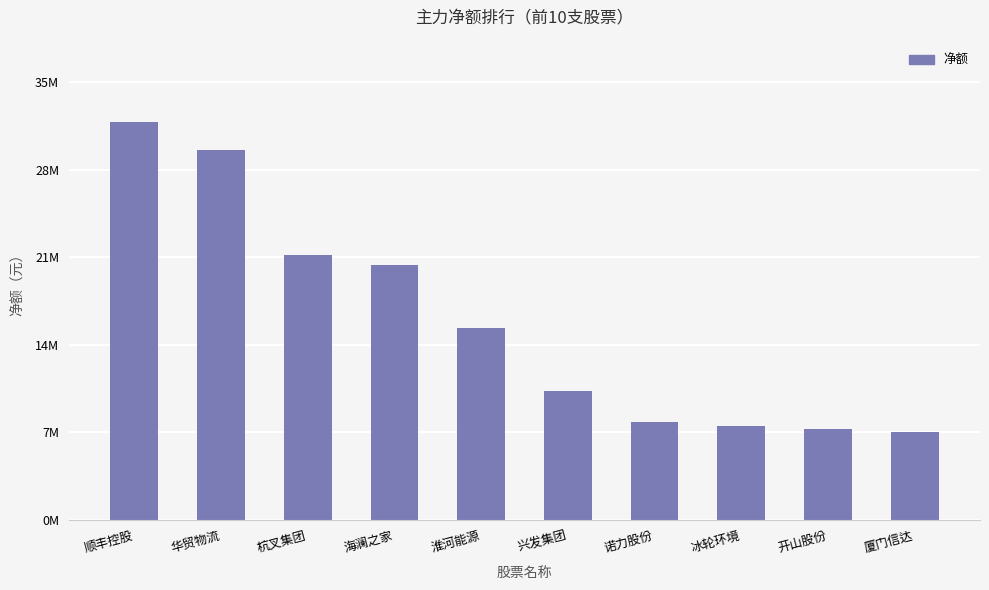

Are the bars horizontal?

No